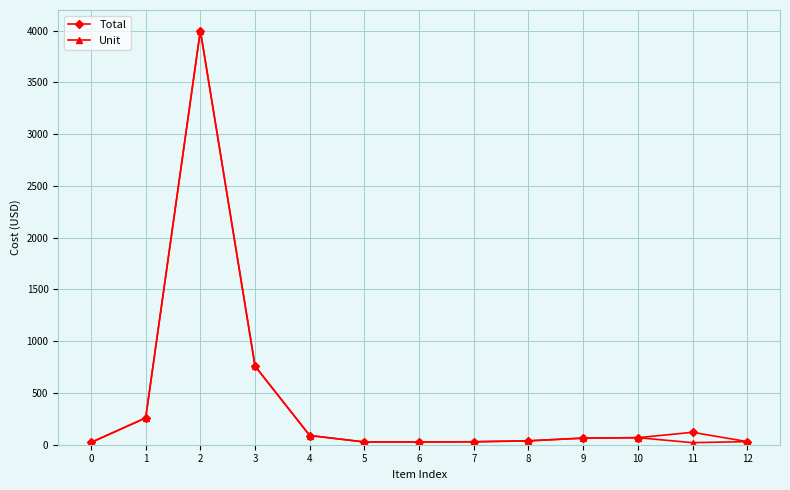

What is the smallest value displayed?

20.0